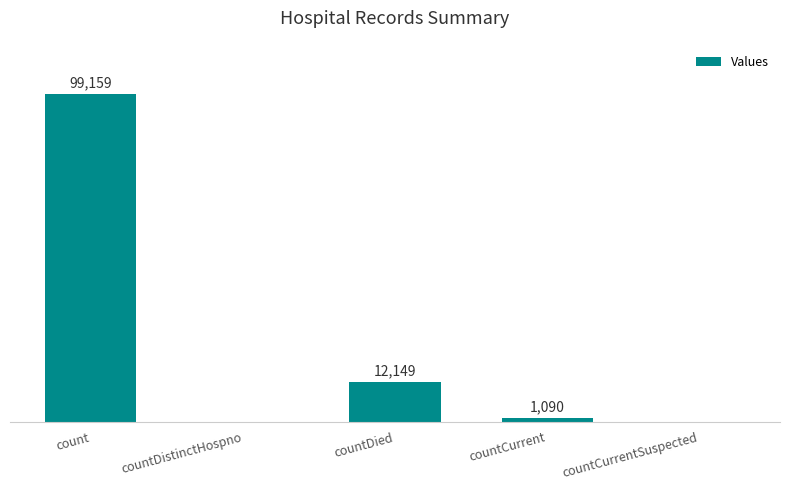

Where is the data nearest to the value 49579?

countDied